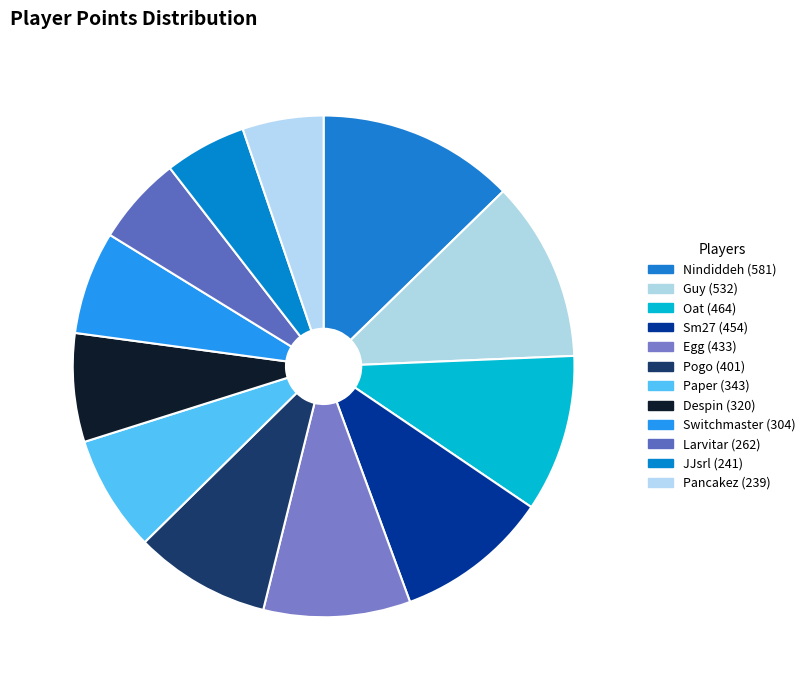

What portion of the pie excludes Larvitar?

94.3%